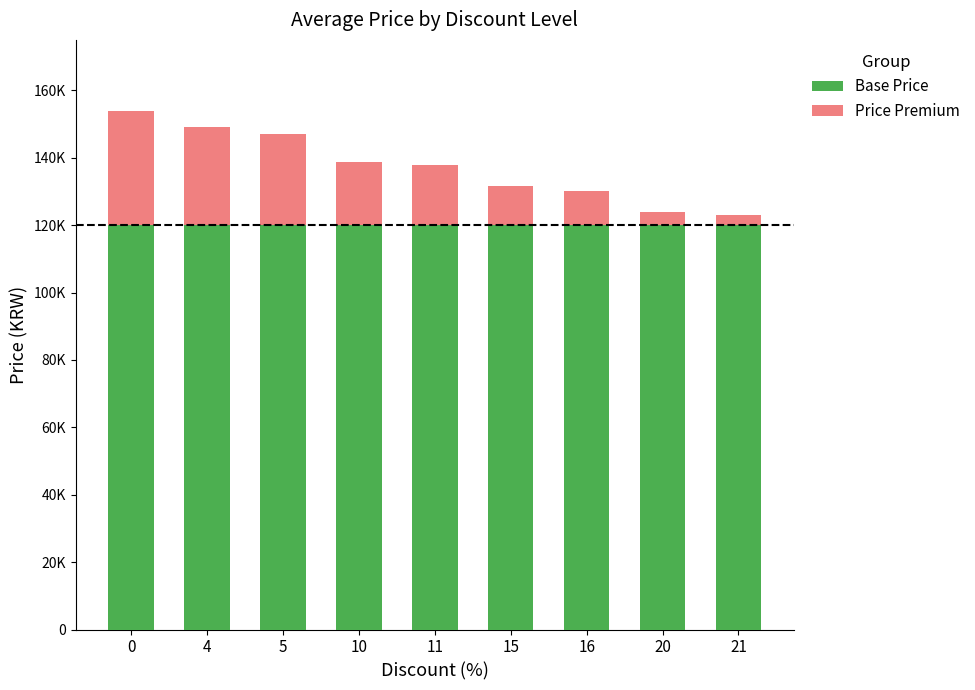

What are all the series names shown in the legend?

Base Price, Price Premium